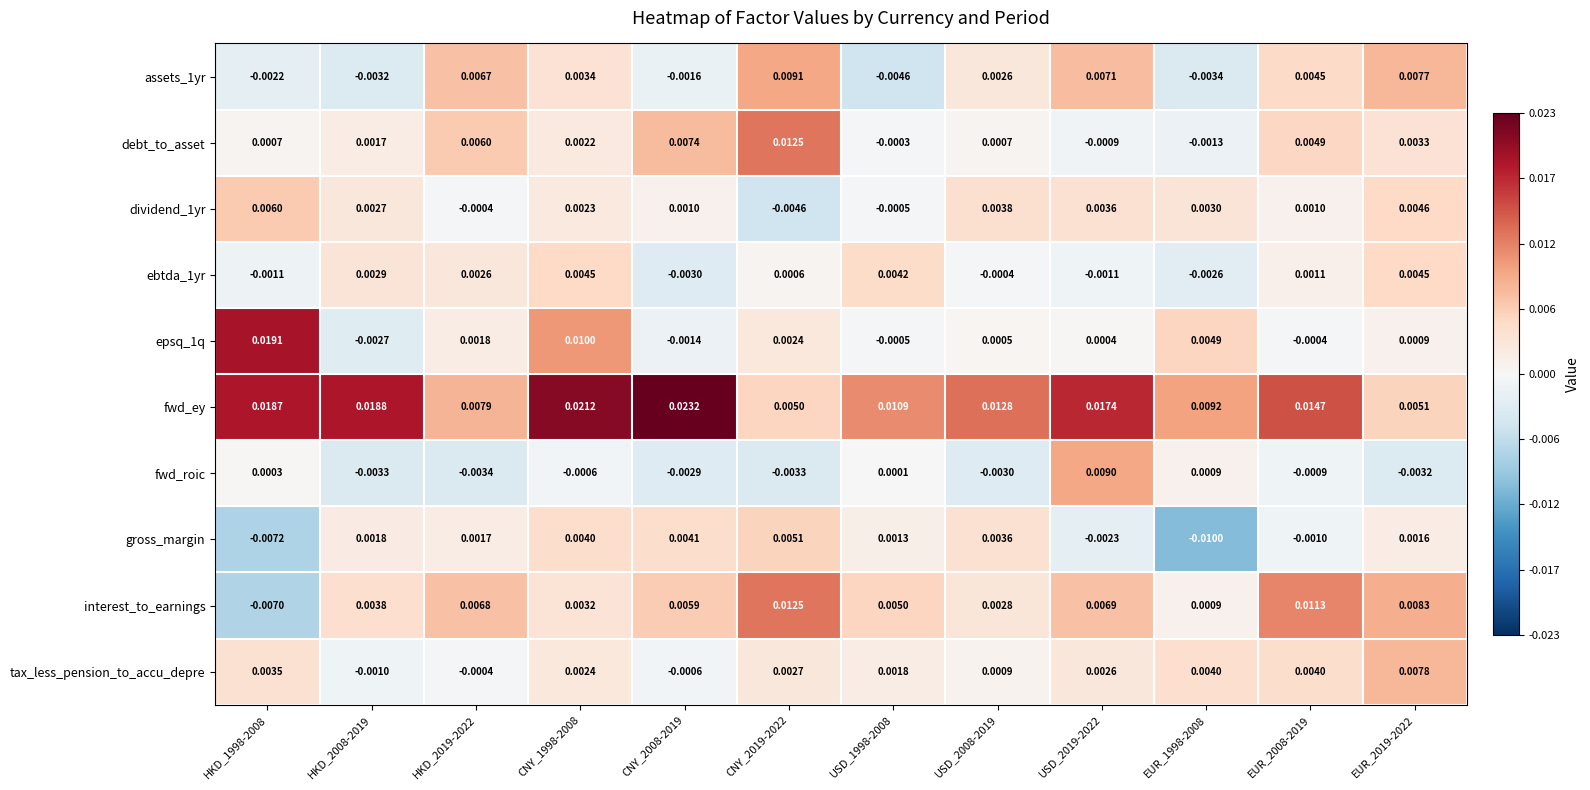

Count the number of data series in this chart.

10